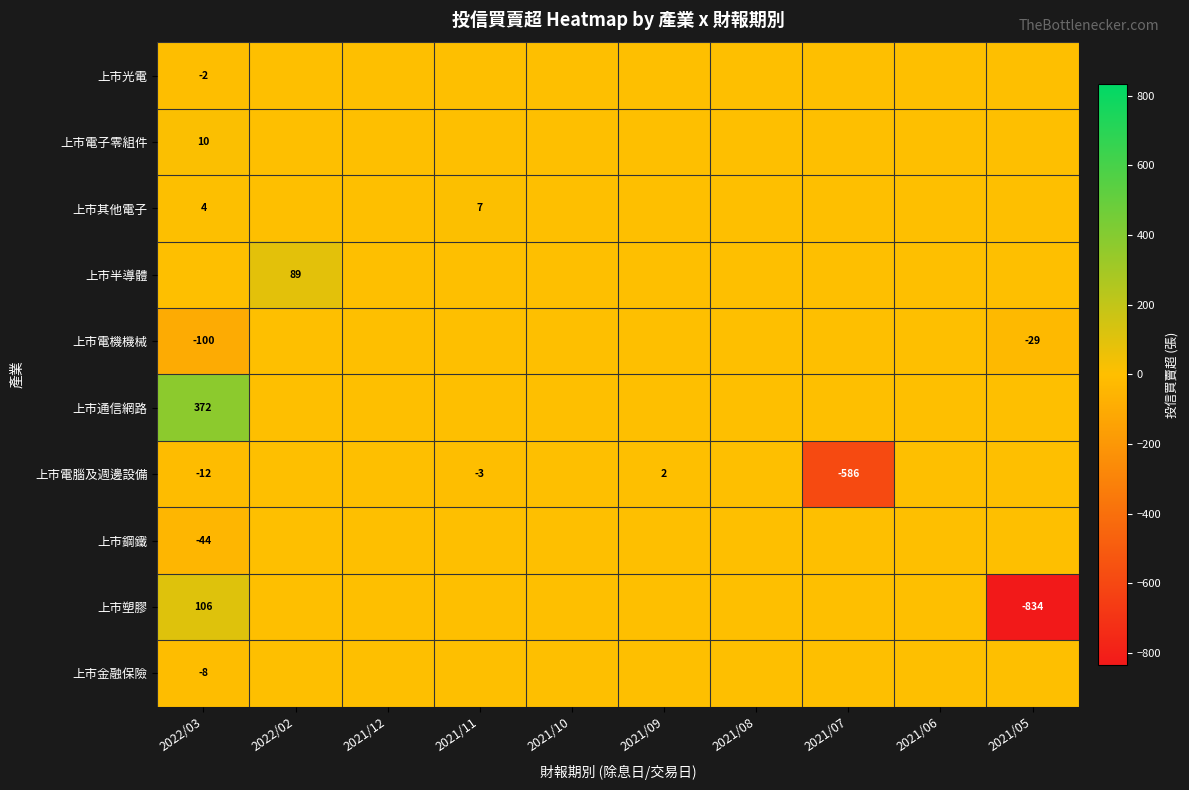

How many values in 上市電腦及週邊設備 are below zero?

3